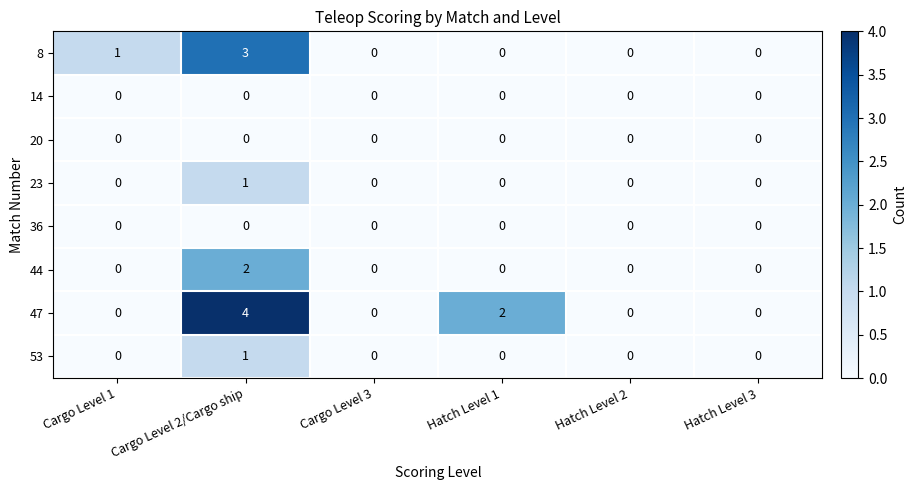

True or false: 44 has a value of 0 at Hatch Level 3.

True